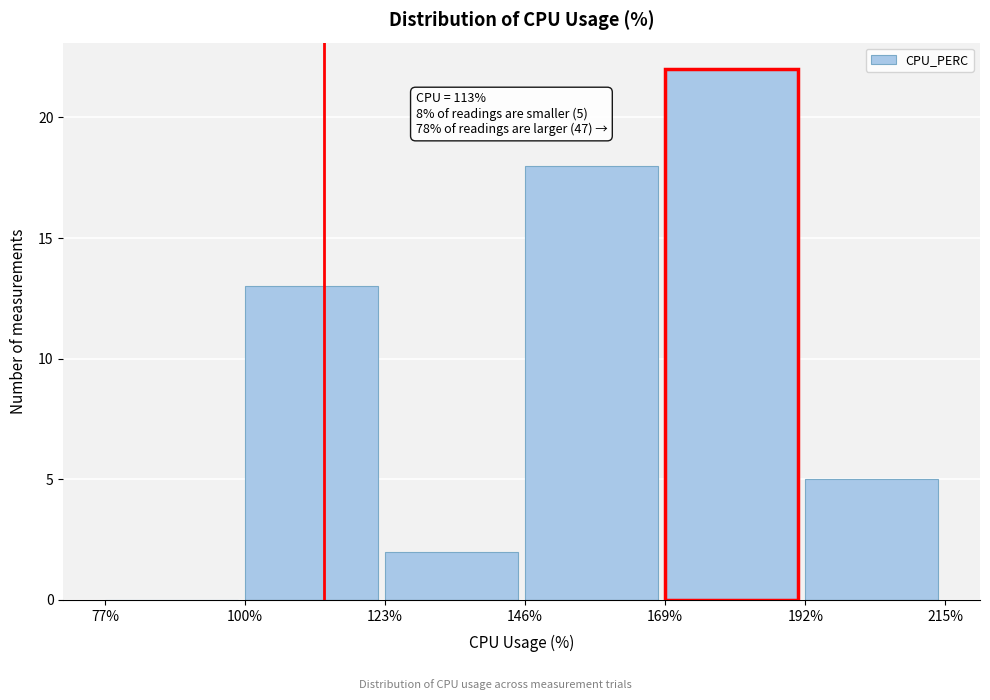

Which range on the x-axis has the tallest bar?

169% to 192%